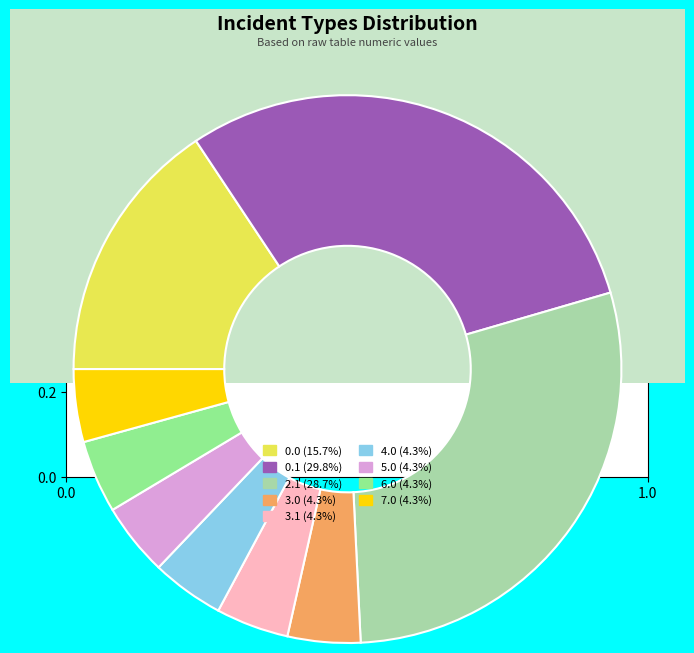

Is there any slice that represents more than half of the pie?

No